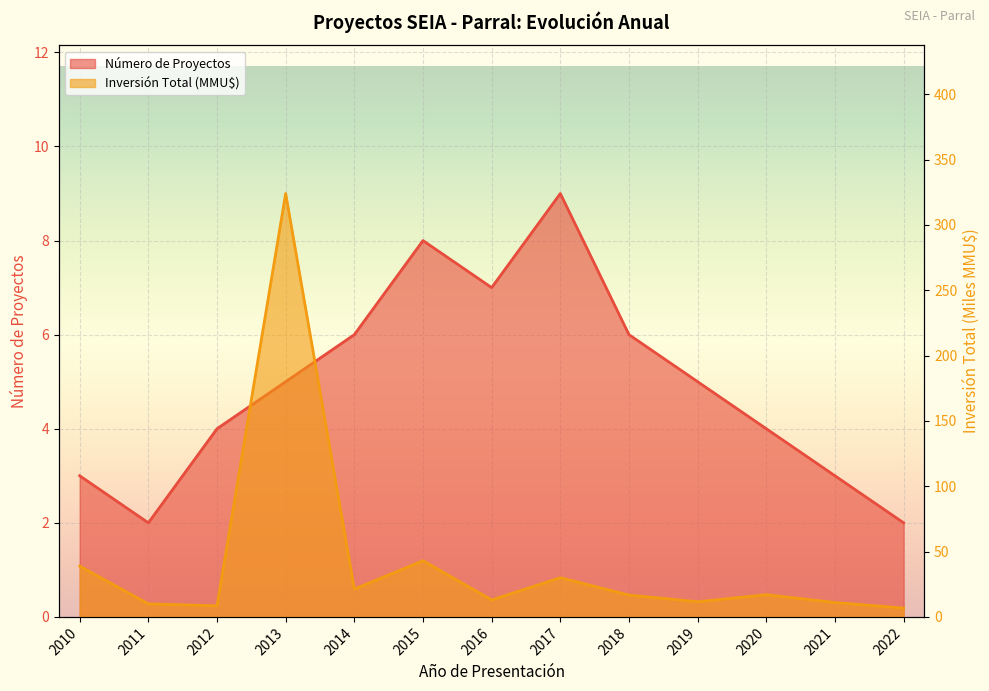

Reading left to right, transcribe all the data shown in this chart.

Número de Proyectos: 3.0	2.0	4.0	5.0	6.0	8.0	7.0	9.0	6.0	5.0	4.0	3.0	2.0
Inversión Total (MMU$): 38.9	10.0	8.5	324.0	21.3	43.0	13.0	30.0	16.7	11.6	17.0	11.0	6.8